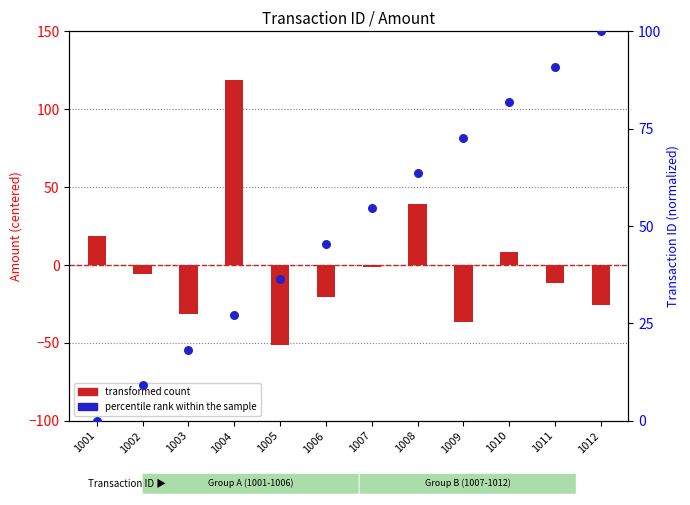

Is the value of percentile rank within the sample at 1005 greater than the value of transformed count at 1008?

No